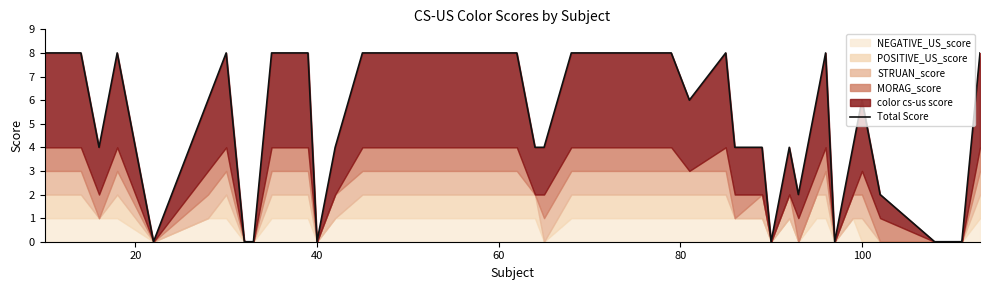

How many values are between 4 and 8?

30